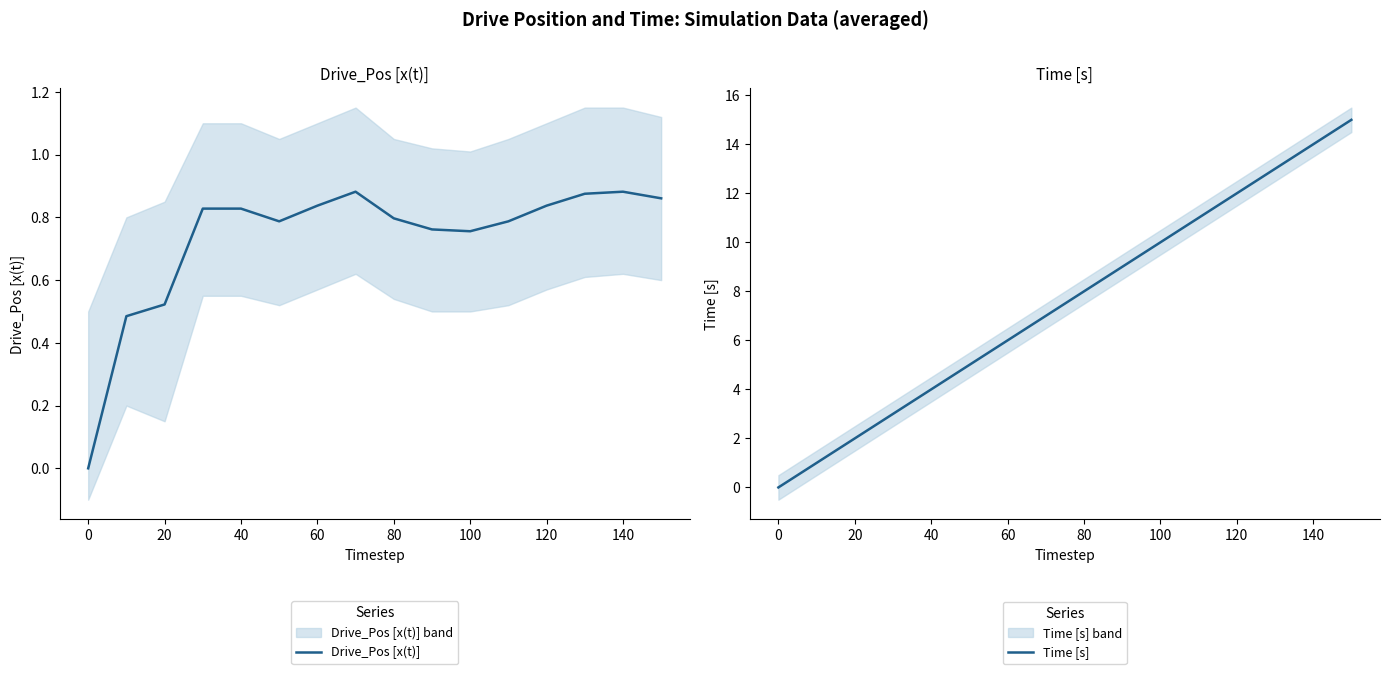

What is the difference between the maximum and second lowest values in the Drive_Pos [x(t)] series?

0.4